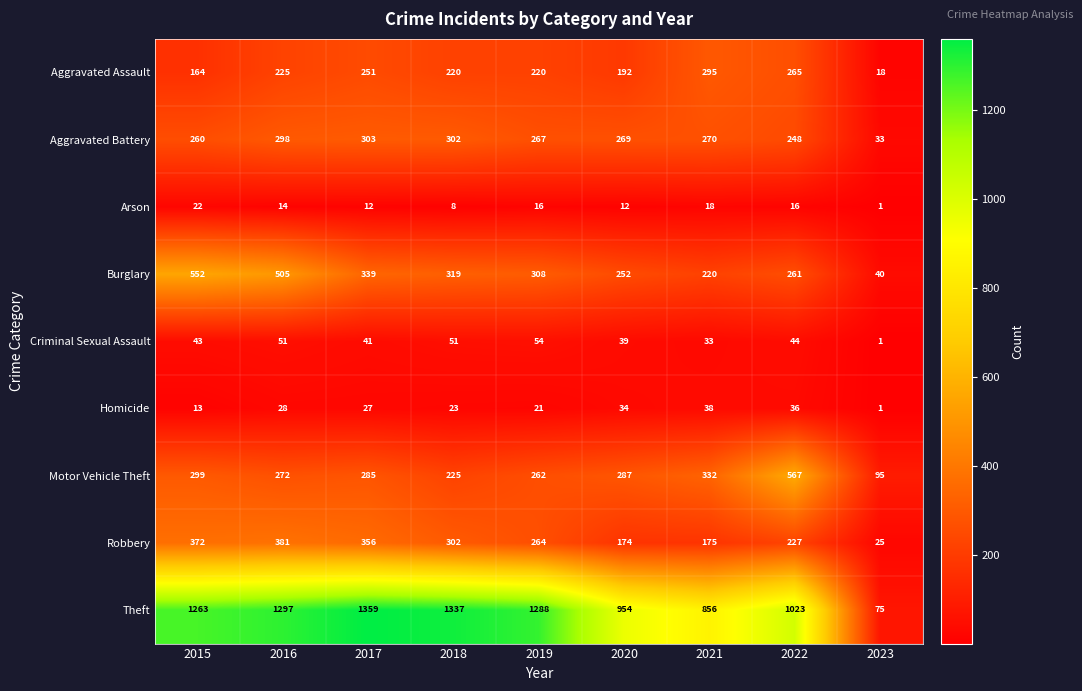

Which series changed the most between 2017 and 2020?

Theft